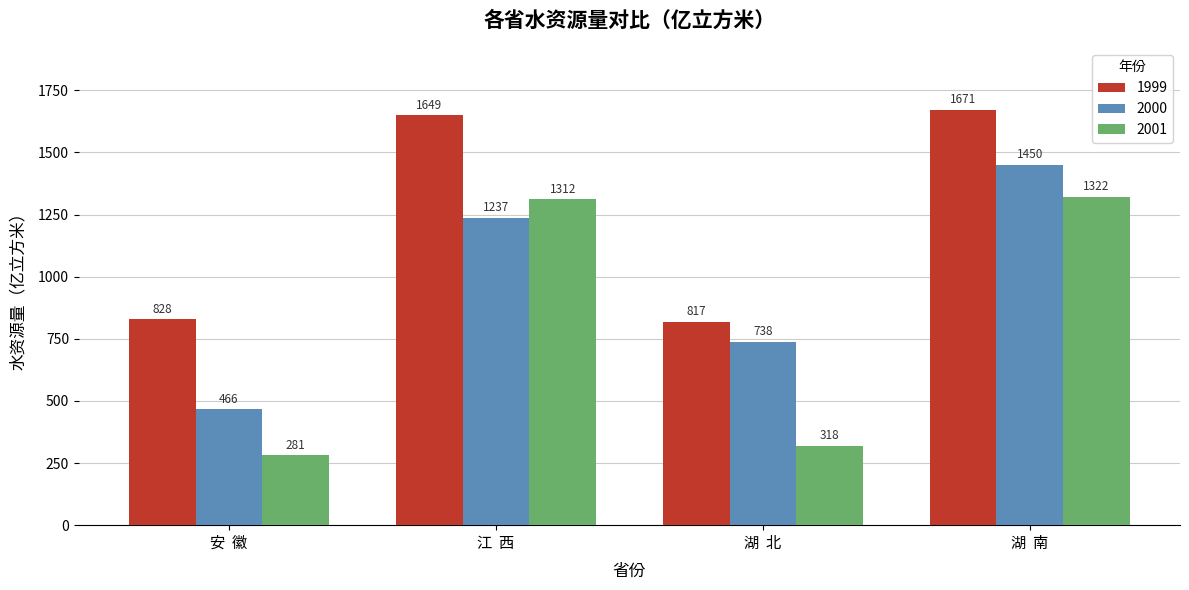

What is the value of the 2001 bar at the 3rd from the left?

318.1